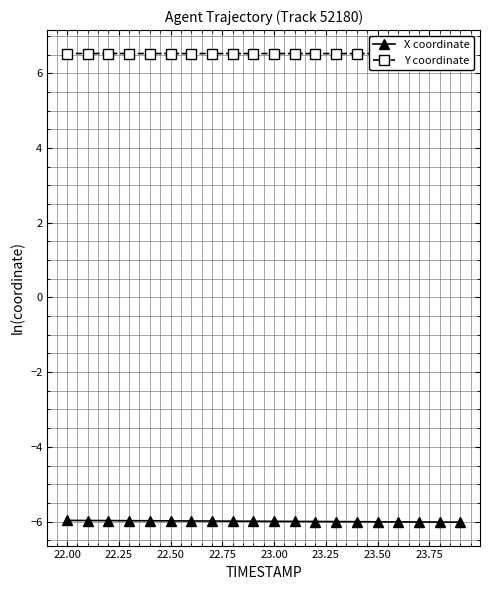

Is it true that X coordinate equals -6.0 at 22.00?

True